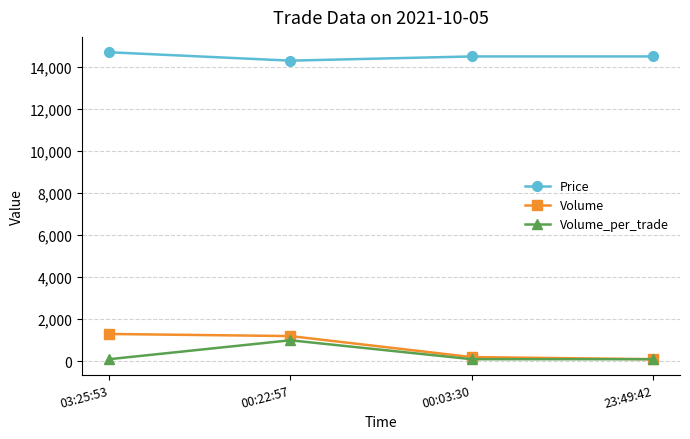

The value of Volume at 00:22:57 is 1200. True or false?

True